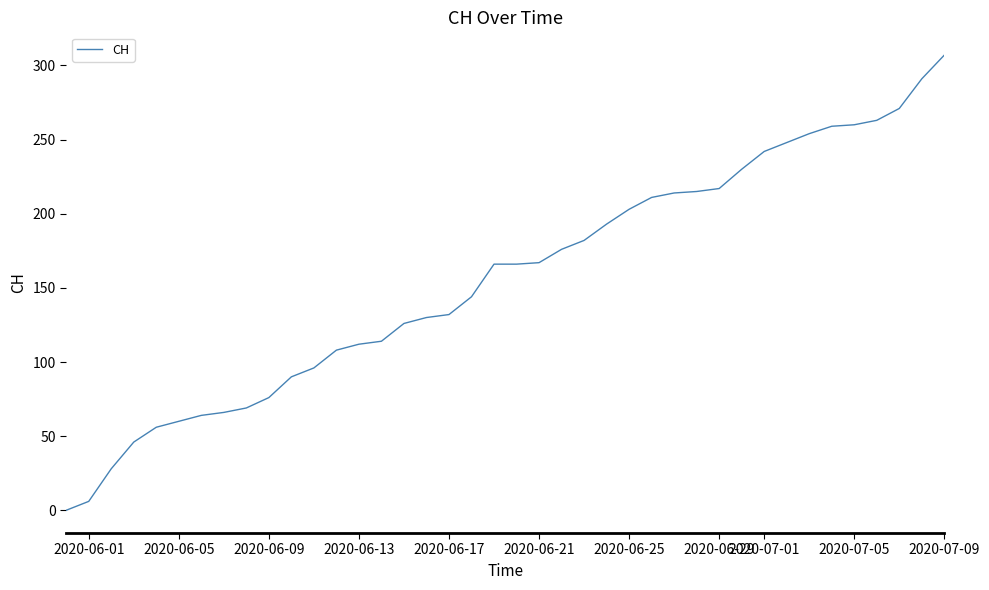

What is the maximum value shown in the chart?

307